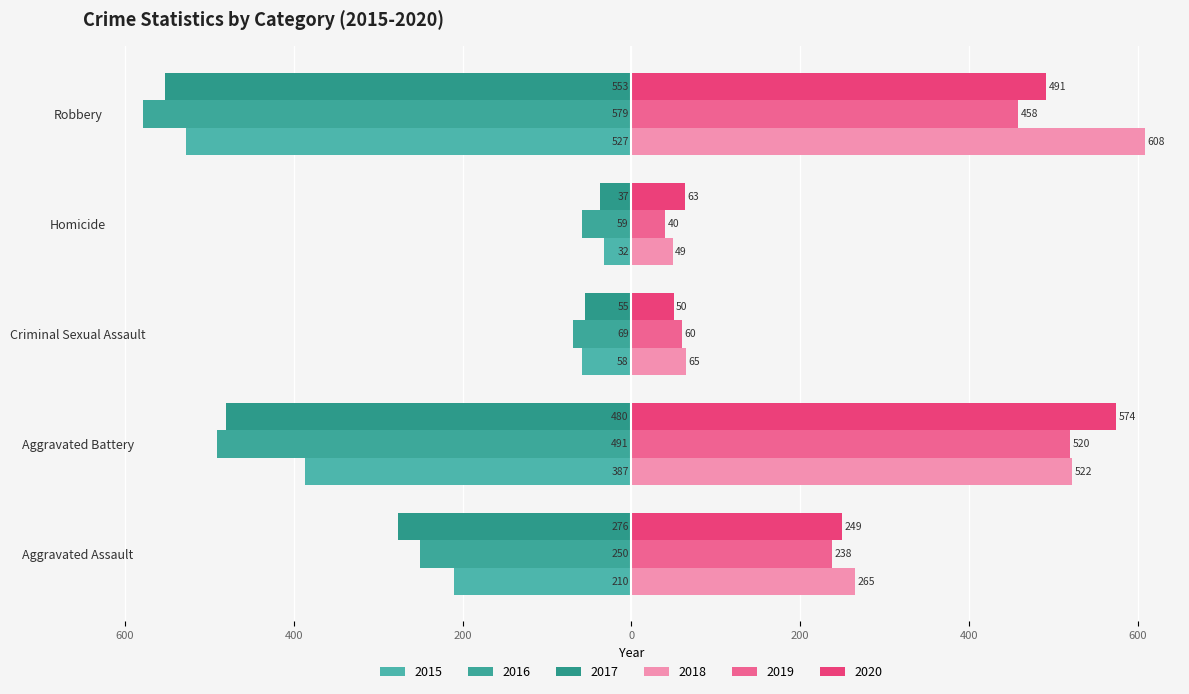

What is the sum of the 2017 values at Robbery and Aggravated Assault?

-829